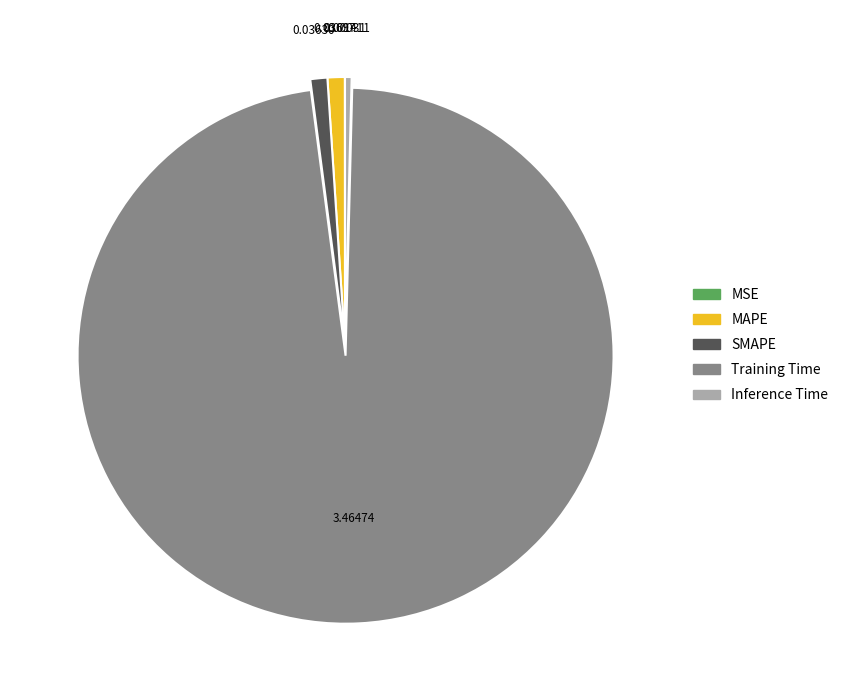

Between Training Time and Inference Time, which is larger?

Training Time